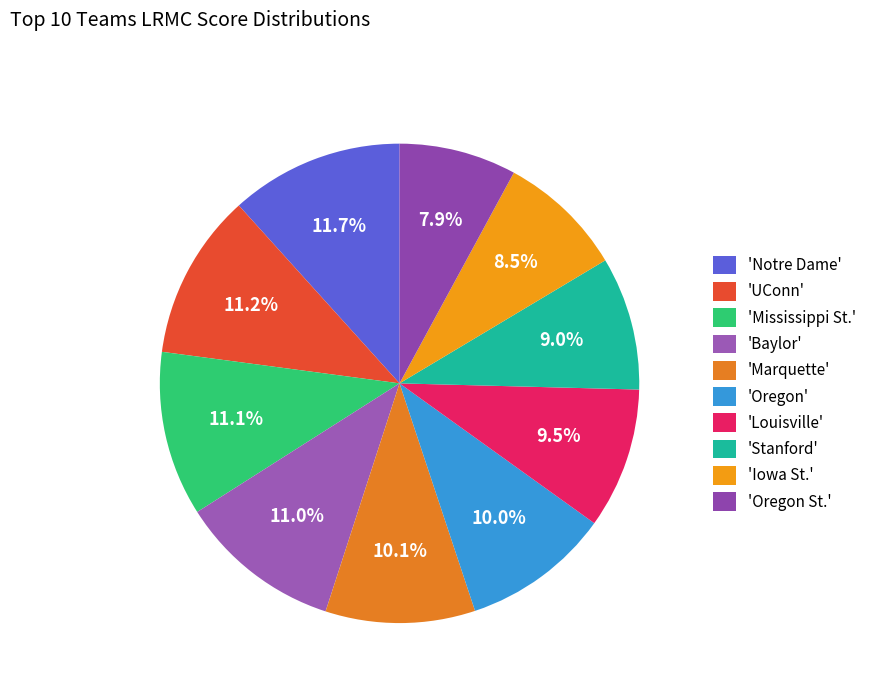

How many slices are in this pie chart?

10